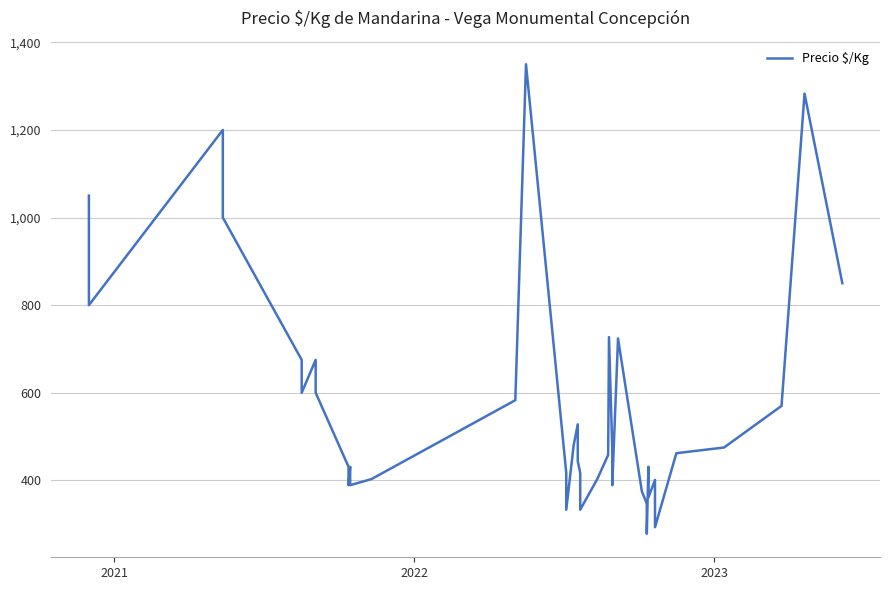

Does the chart display data point markers on the line(s)?

No